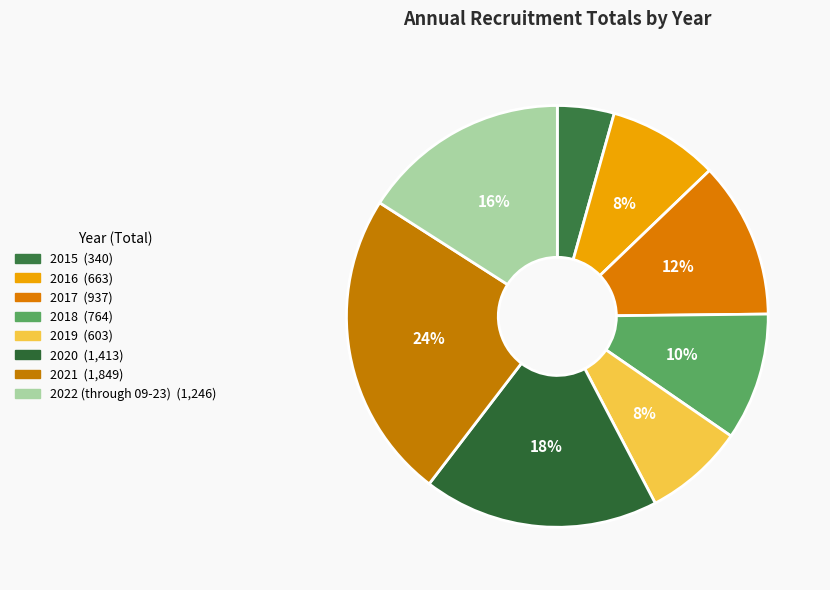

Is there any slice that represents more than half of the pie?

No